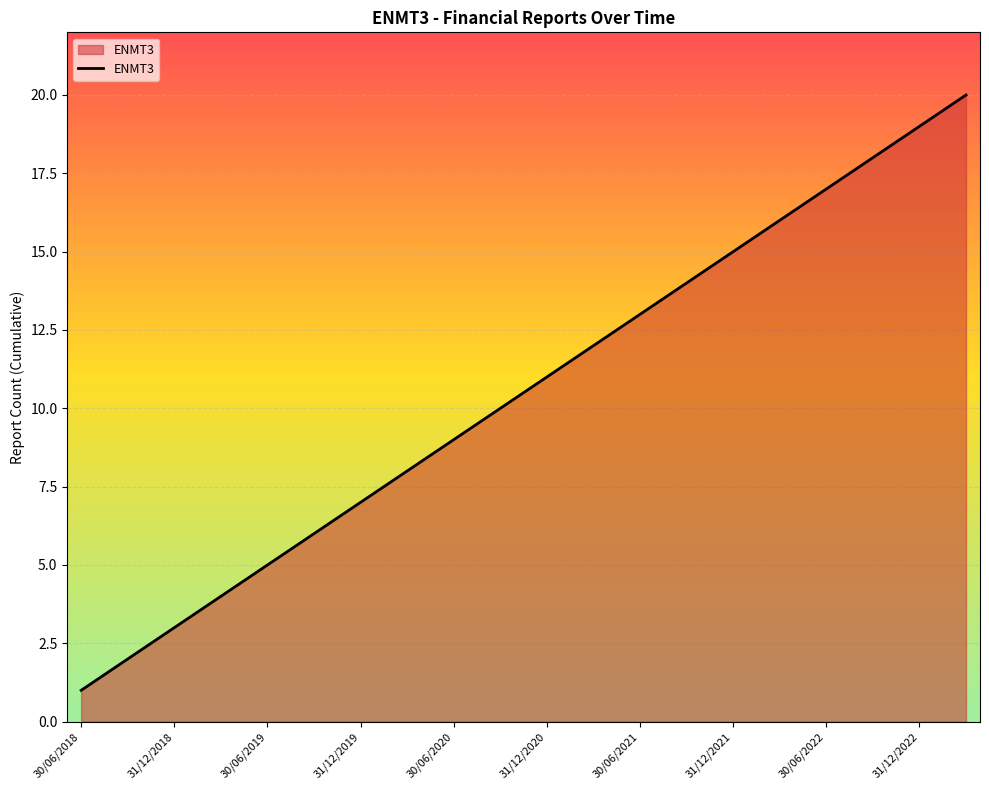

How many distinct data groups are displayed?

1